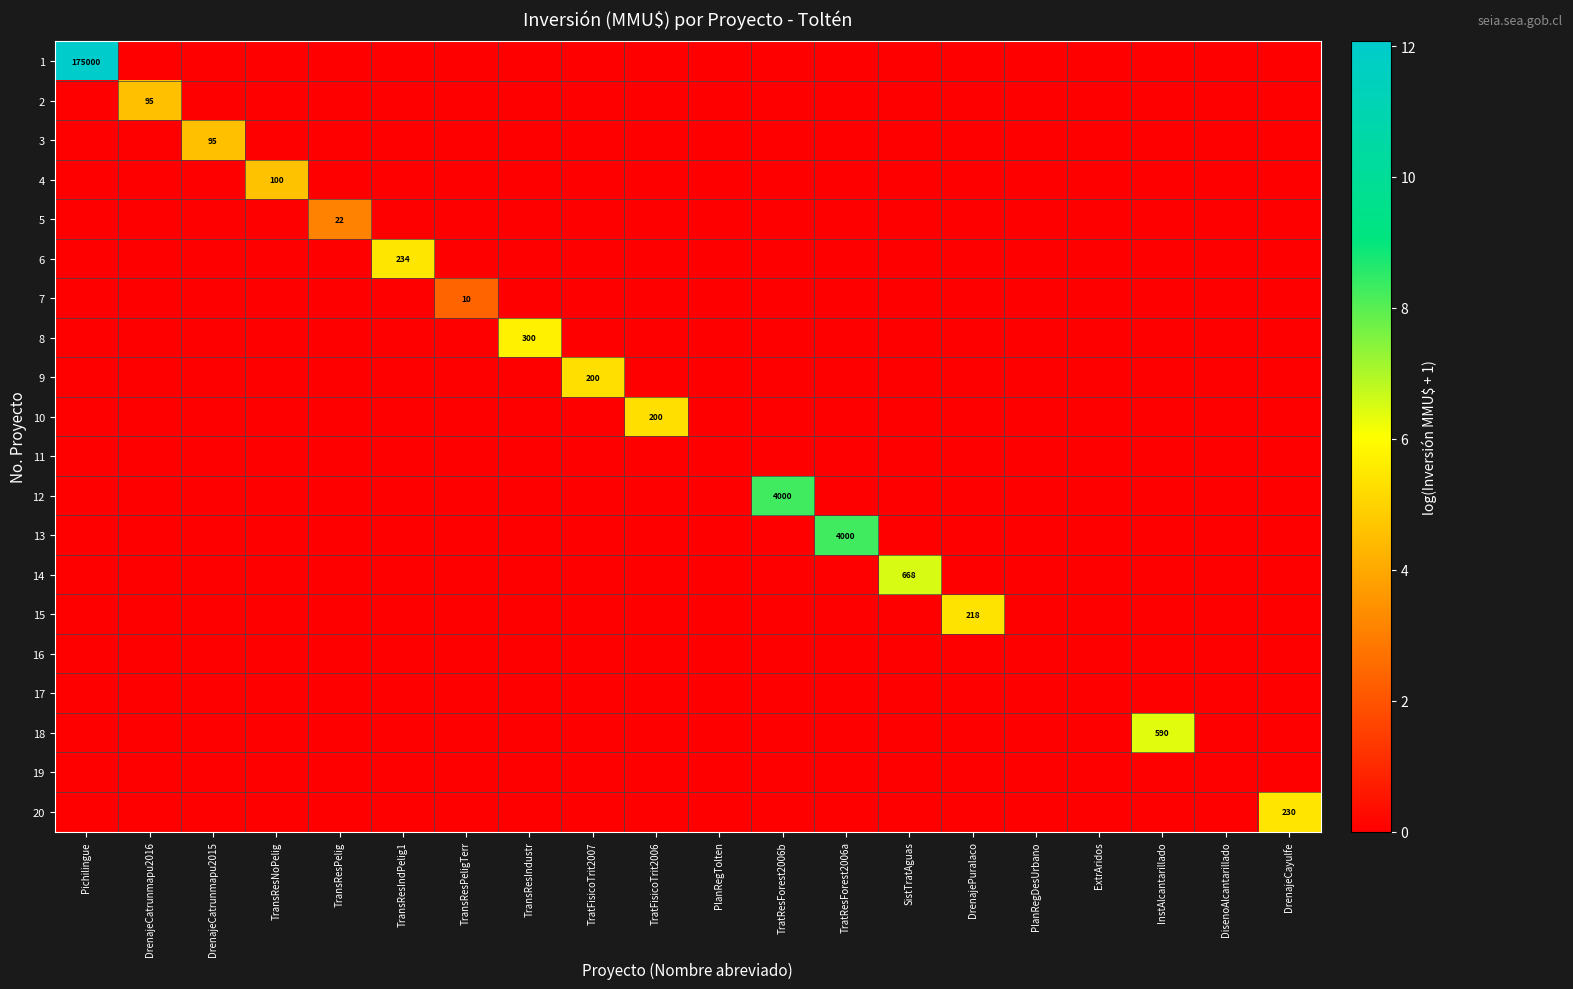

Count the number of categories in the chart.

20